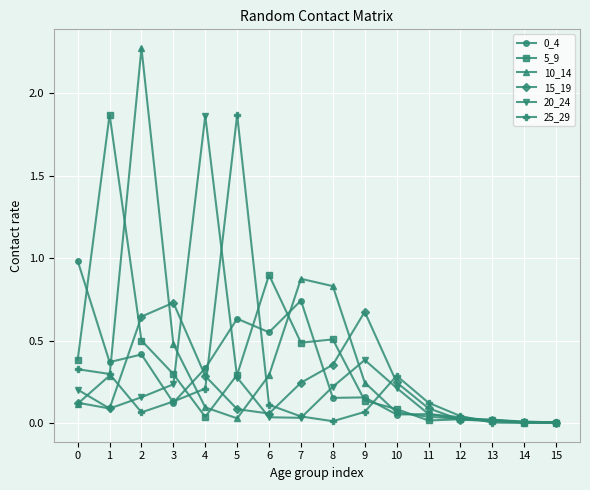

Is the value of 5_9 at 13 greater than the value of 15_19 at 4?

No